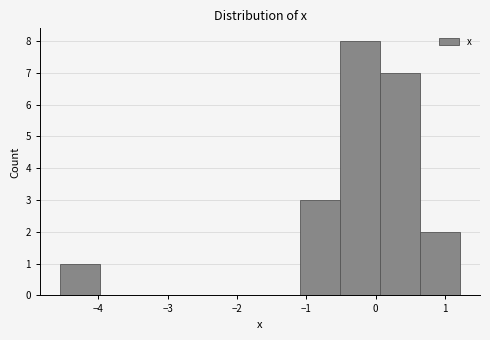

Reading left to right, transcribe this chart: for each bar, give the range it covers on the x-axis and its height. Neither the bar edges nor the heights are printed on the chart, so give them approximately, as read against the axes.

-4.6 to -4.0: 1
-4.0 to -3.4: 0
-3.4 to -2.8: 0
-2.8 to -2.2: 0
-2.2 to -1.7: 0
-1.7 to -1.1: 0
-1.1 to -0.5: 3
-0.5 to 0.1: 8
0.1 to 0.6: 7
0.6 to 1.2: 2